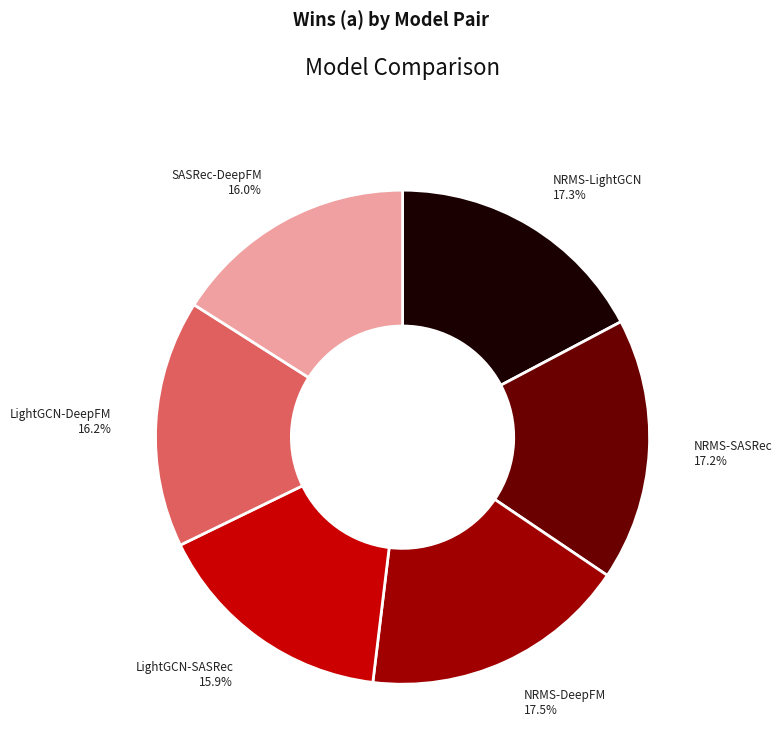

How many segments does this pie chart have?

6